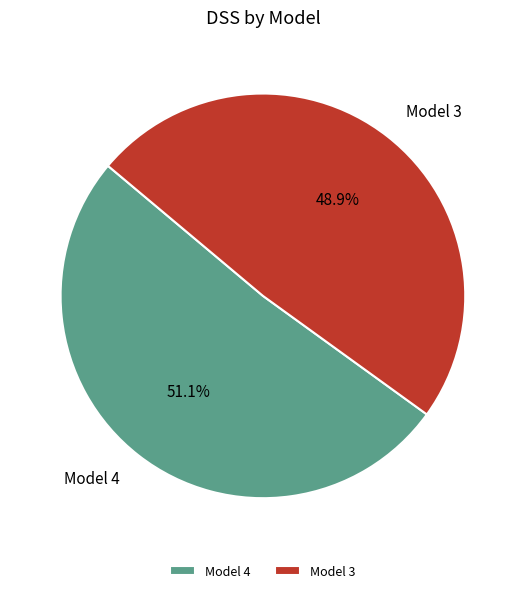

Is there any slice that represents more than half of the pie?

Yes